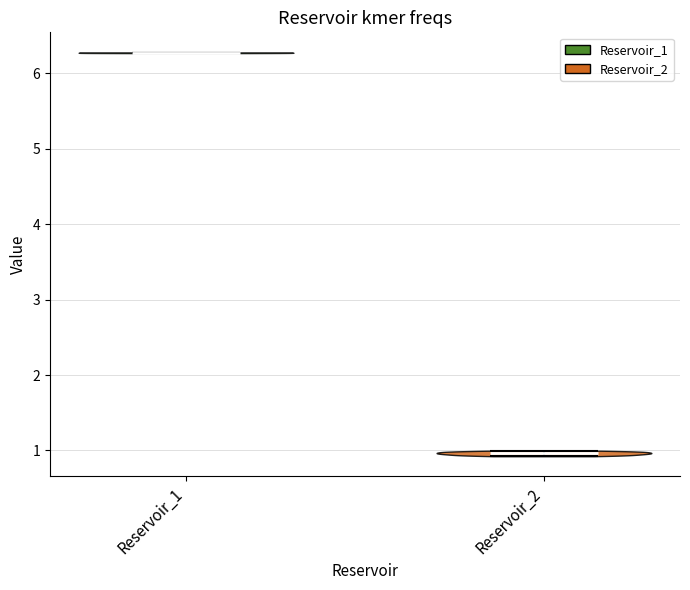

Reading left to right, read every violin against the y-axis: where its median line is, and the lowest and highest points it reaches. The values are not printed on the chart, so give them approximately, as read against the axis.

Reservoir_1: median line 6.3, lowest point 6.3, highest point 6.3
Reservoir_2: median line 1.0, lowest point 0.9, highest point 1.0